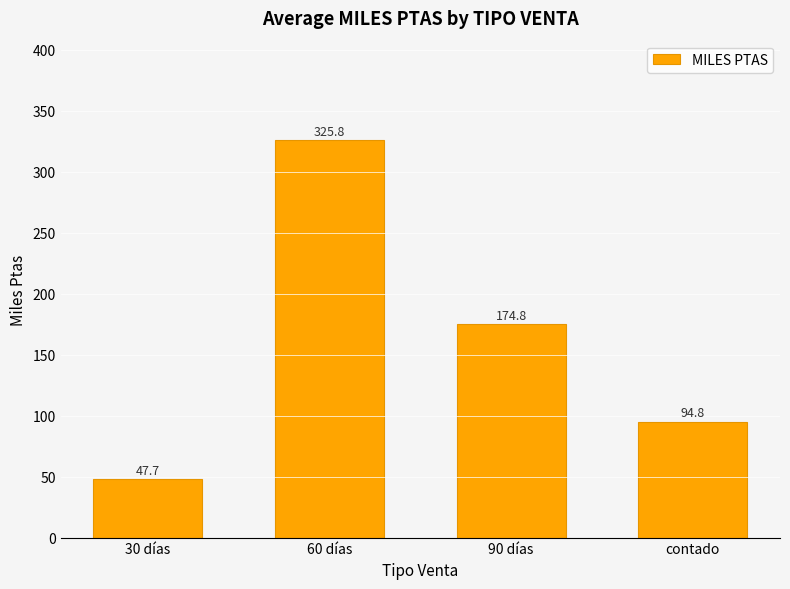

How many data points does each series have?

4